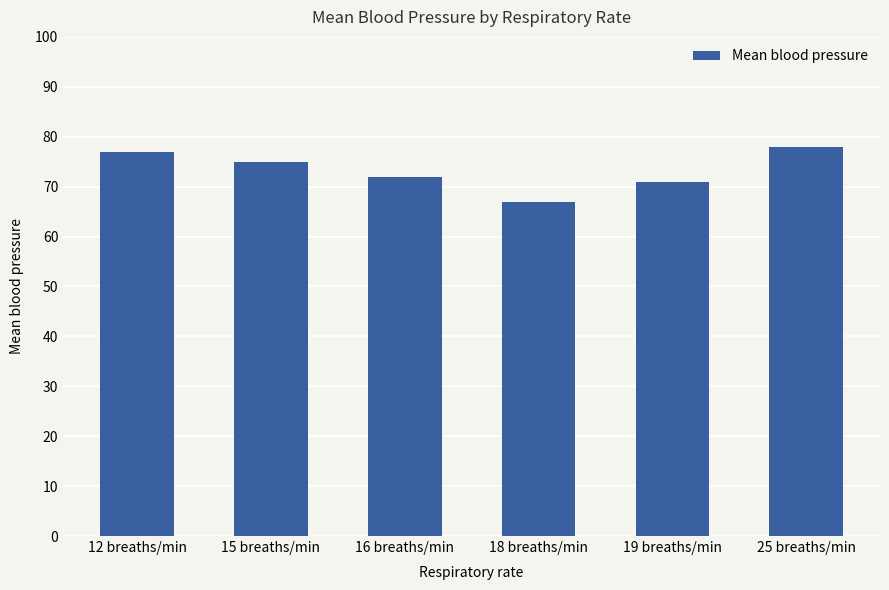

How many data points are less than 75?

3